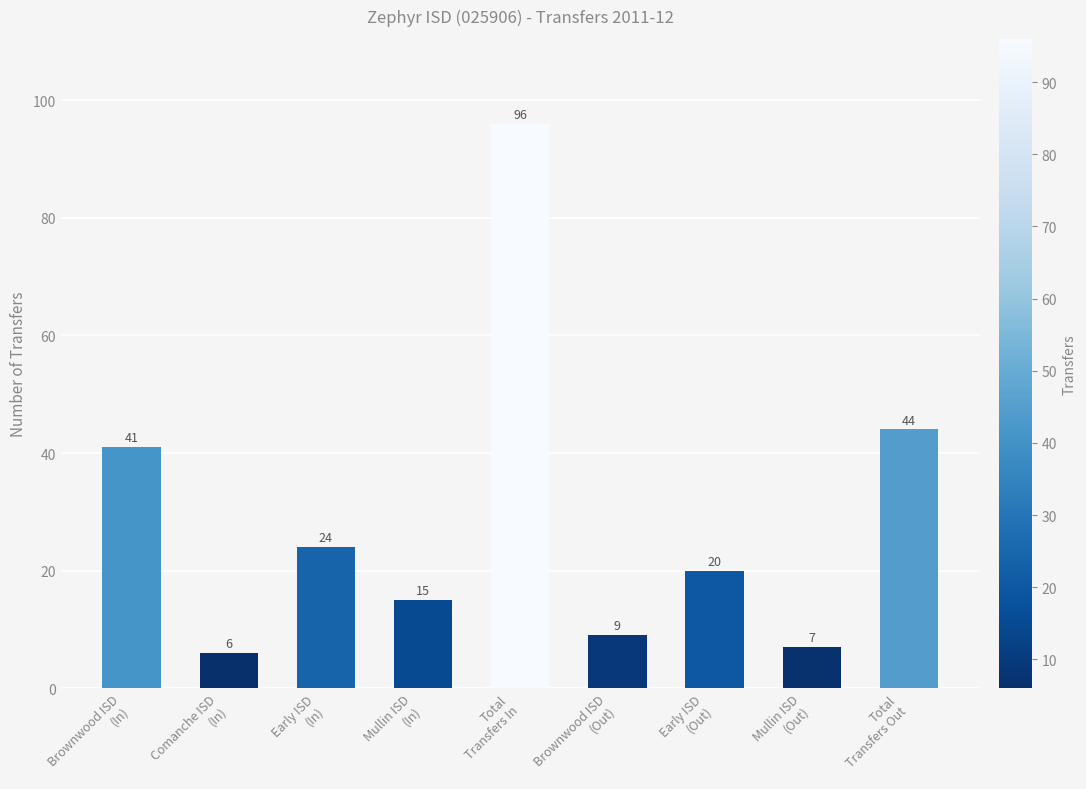

Which has a higher value, Early ISD
(In) or Comanche ISD
(In)?

Early ISD
(In)